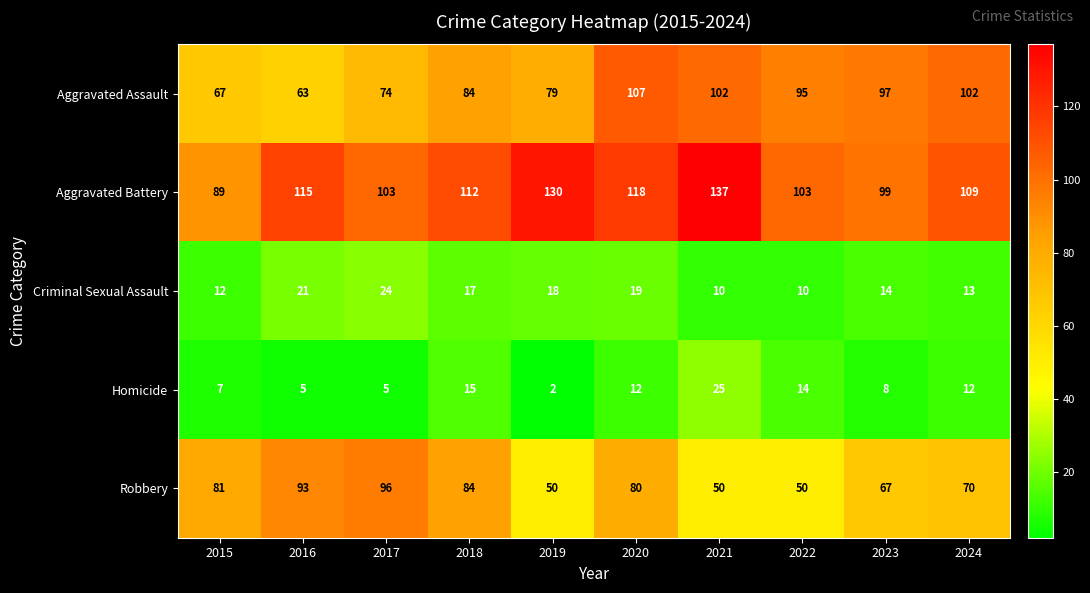

What is the average value of the Aggravated Assault series?

87